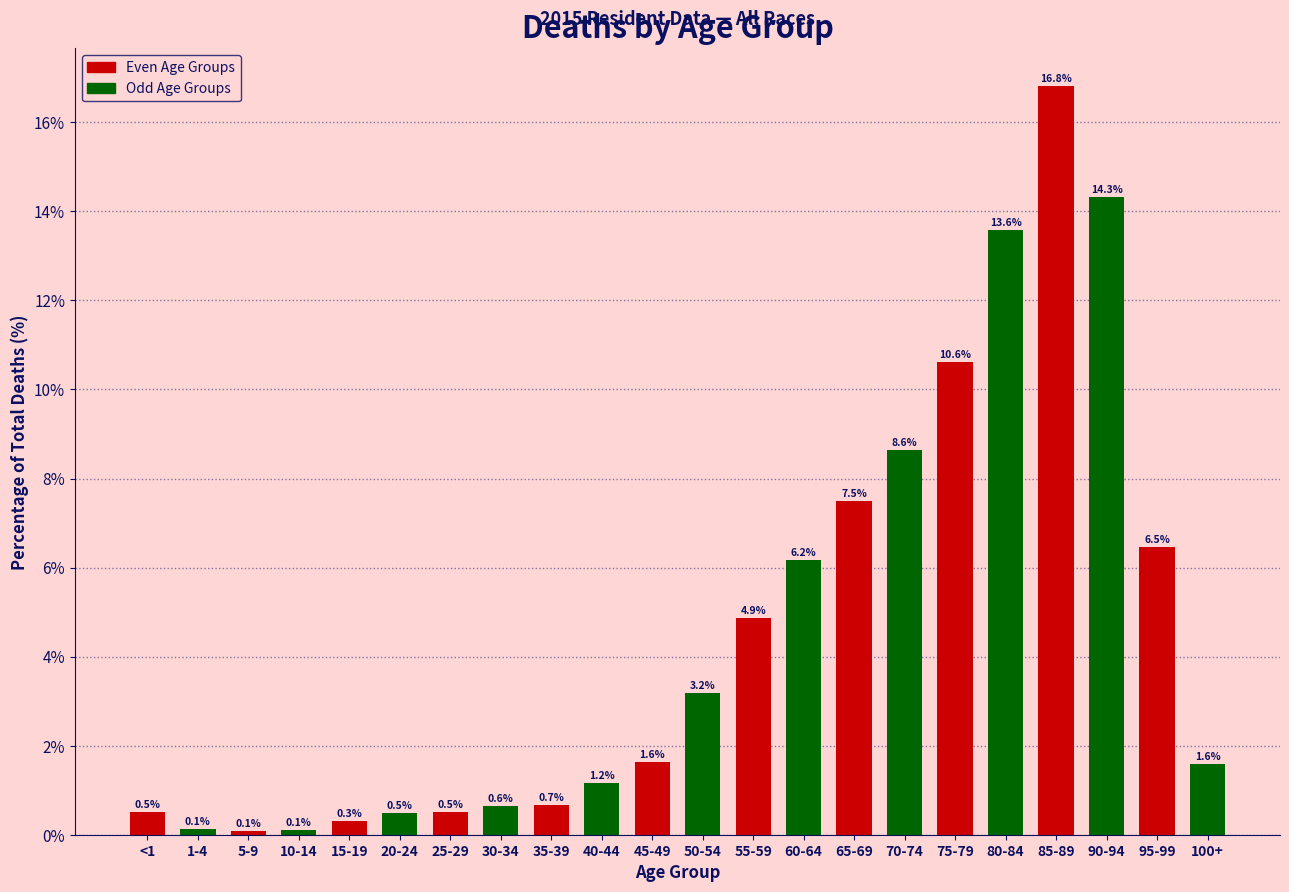

Reading left to right, what are all the values shown in this chart?

<1=0.5	1-4=0.1	5-9=0.1	10-14=0.1	15-19=0.3	20-24=0.5	25-29=0.5	30-34=0.6	35-39=0.7	40-44=1.2	45-49=1.6	50-54=3.2	55-59=4.9	60-64=6.2	65-69=7.5	70-74=8.6	75-79=10.6	80-84=13.6	85-89=16.8	90-94=14.3	95-99=6.5	100+=1.6